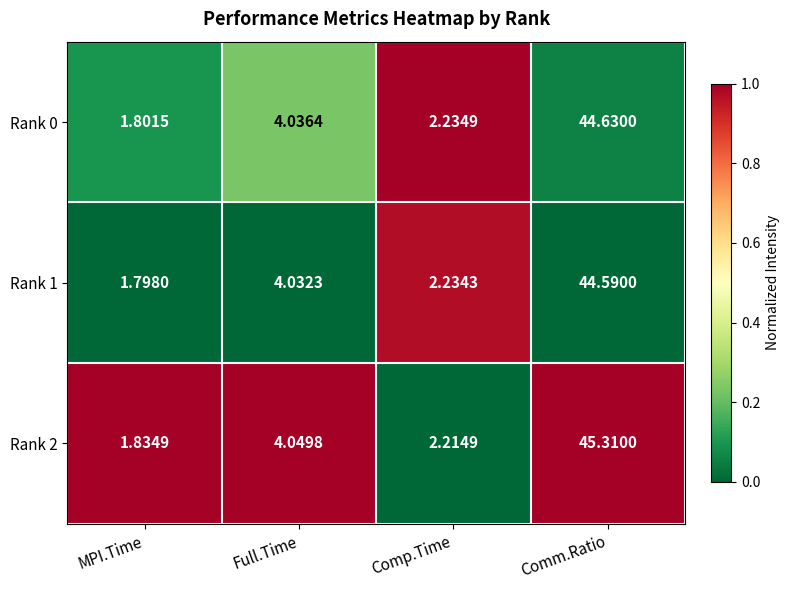

Rank the categories by Rank 1 value from lowest to highest.

MPI.Time, Comp.Time, Full.Time, Comm.Ratio